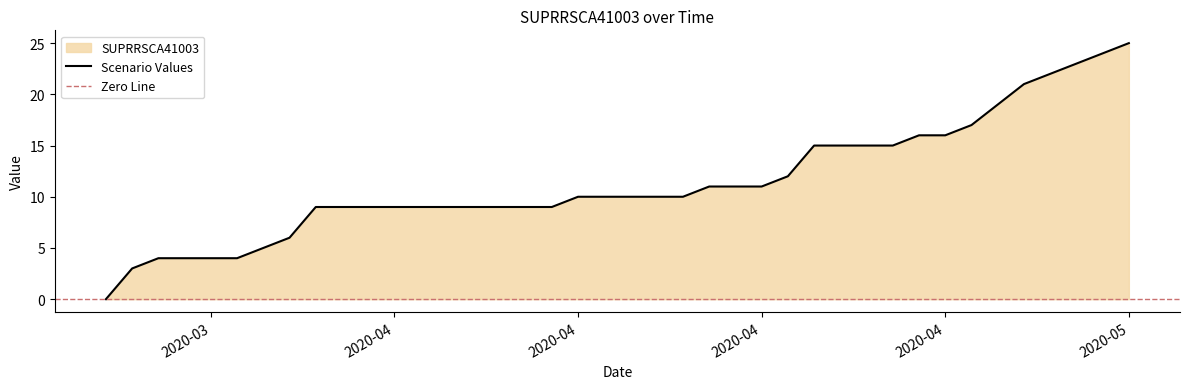

Rank the categories by value from highest to lowest.

2020-05-05, 2020-05-04, 2020-05-03, 2020-05-02, 2020-05-01, 2020-04-30, 2020-04-29, 2020-04-27, 2020-04-28, 2020-04-23, 2020-04-24, 2020-04-25, 2020-04-26, 2020-04-22, 2020-04-19, 2020-04-20, 2020-04-21, 2020-04-14, 2020-04-15, 2020-04-16, 2020-04-17, 2020-04-18, 2020-04-04, 2020-04-05, 2020-04-06, 2020-04-07, 2020-04-08, 2020-04-09, 2020-04-10, 2020-04-11, 2020-04-12, 2020-04-13, 2020-04-03, 2020-04-02, 2020-03-29, 2020-03-30, 2020-03-31, 2020-04-01, 2020-03-28, 2020-03-27